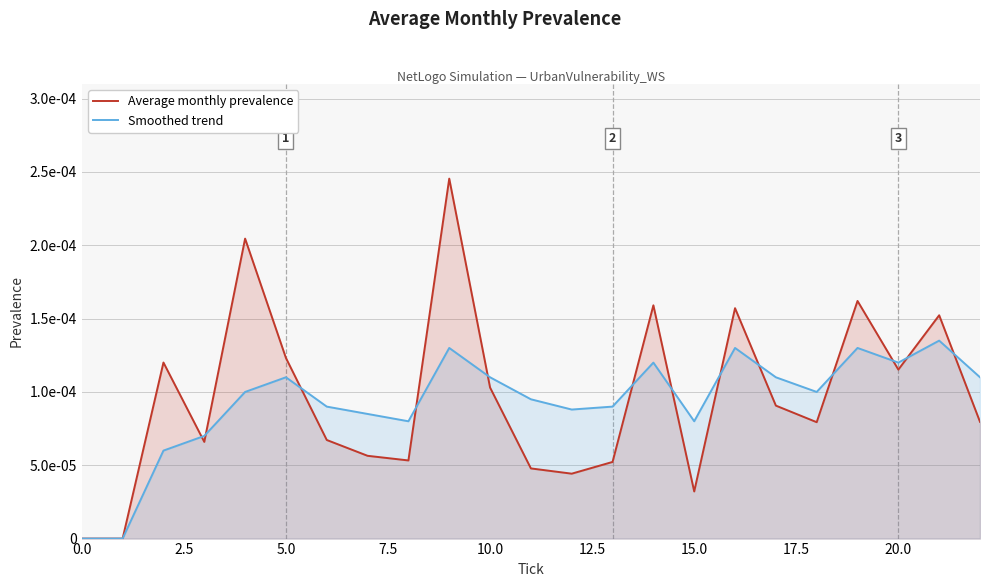

Which series has the largest total across all categories?

Average monthly prevalence